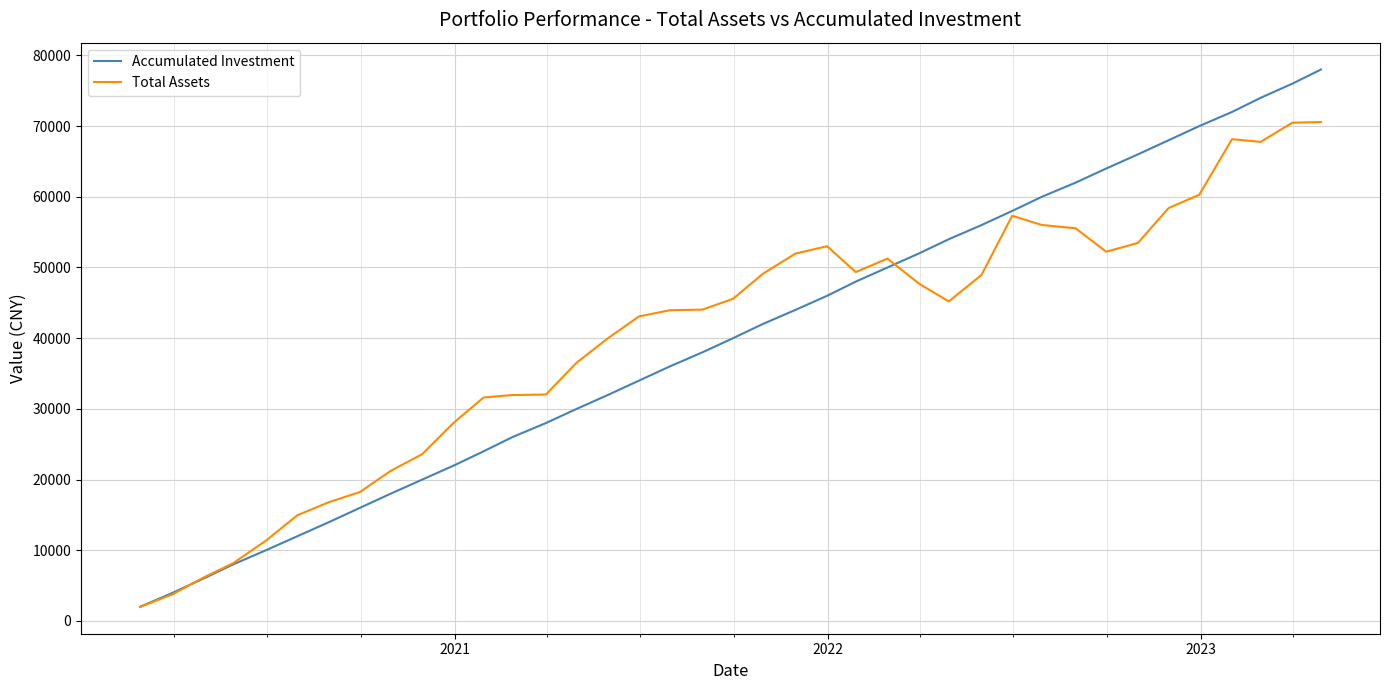

True or false: Total Assets and Accumulated Investment intersect in this chart.

True